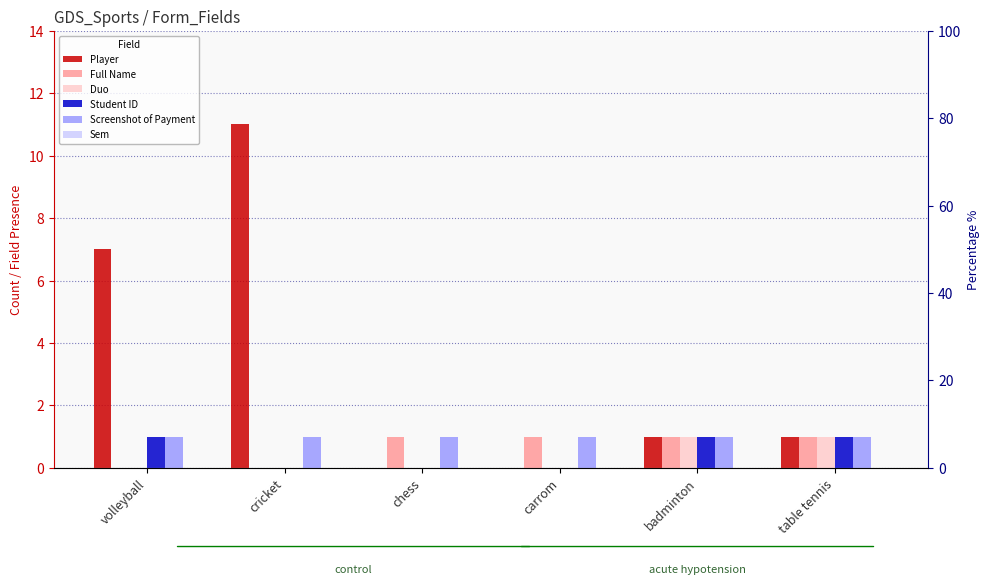

What is the approximate value of Student ID at table tennis?

1